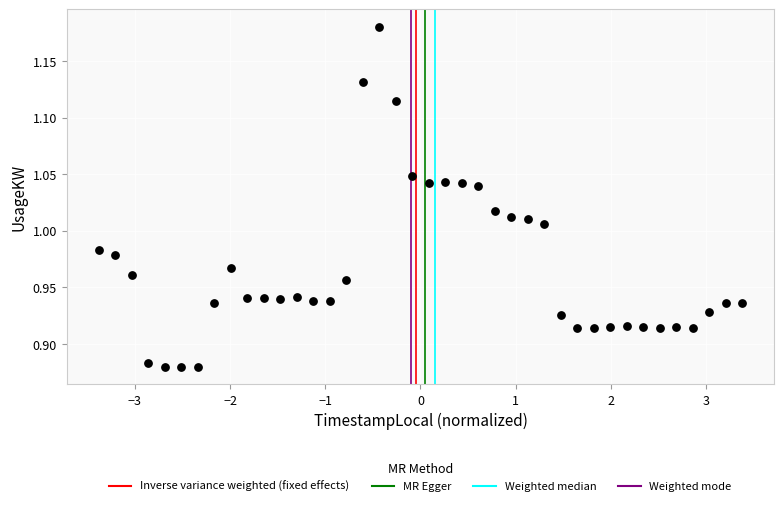

What is the range of X values (max minus min)?

6.8